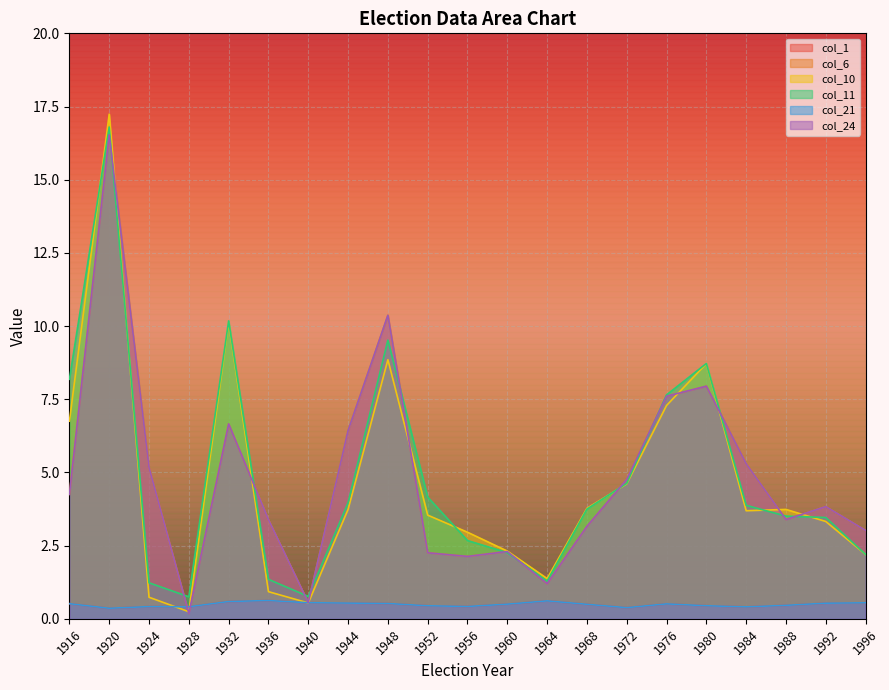

Between 1948 and 1976, which is larger?

1948